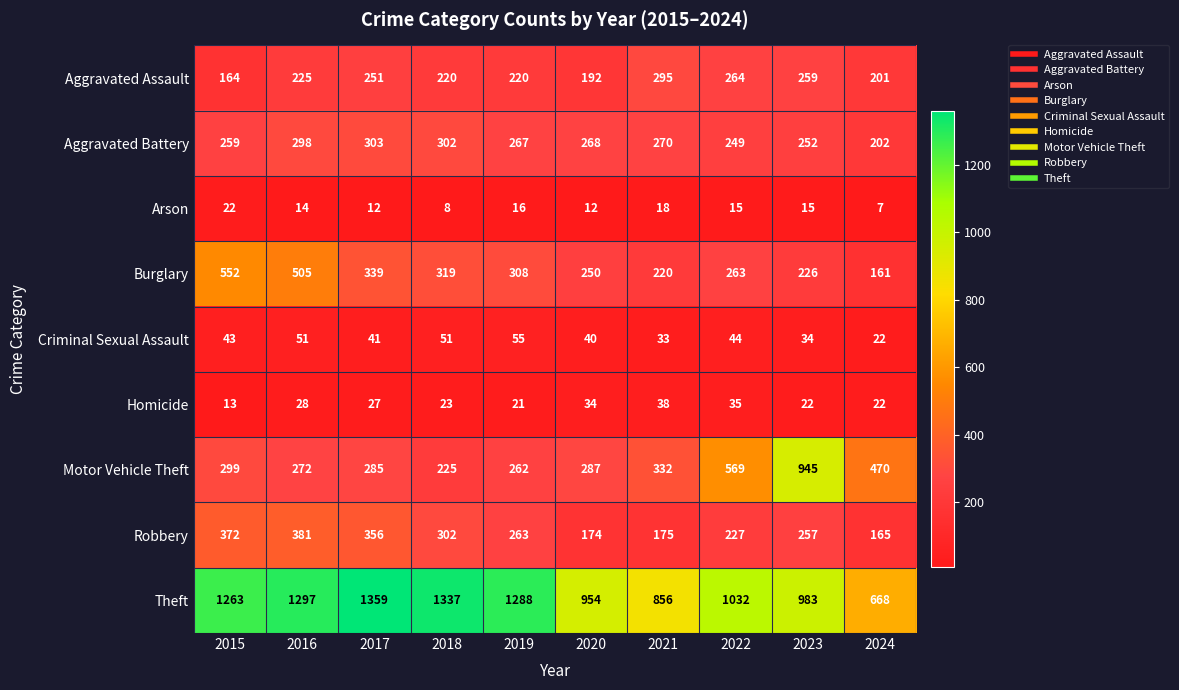

What is the sum of all Theft values?

11037